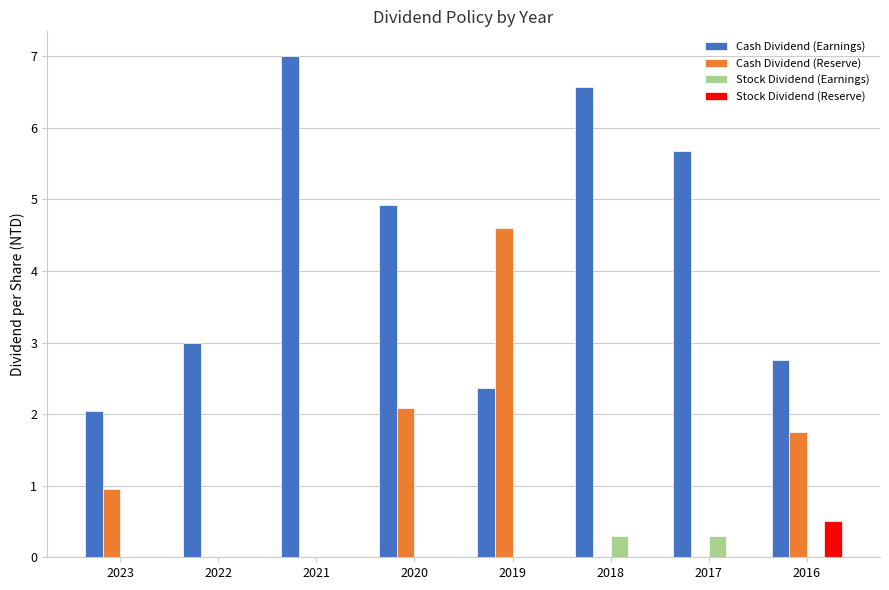

Reading left to right, what are all the values shown in this chart?

Cash Dividend (Earnings): 2.0	3.0	7.0	4.9	2.4	6.6	5.7	2.8
Cash Dividend (Reserve): 1.0	0.0	0.0	2.1	4.6	0.0	0.0	1.8
Stock Dividend (Earnings): 0.0	0.0	0.0	0.0	0.0	0.3	0.3	0.0
Stock Dividend (Reserve): 0.0	0.0	0.0	0.0	0.0	0.0	0.0	0.5